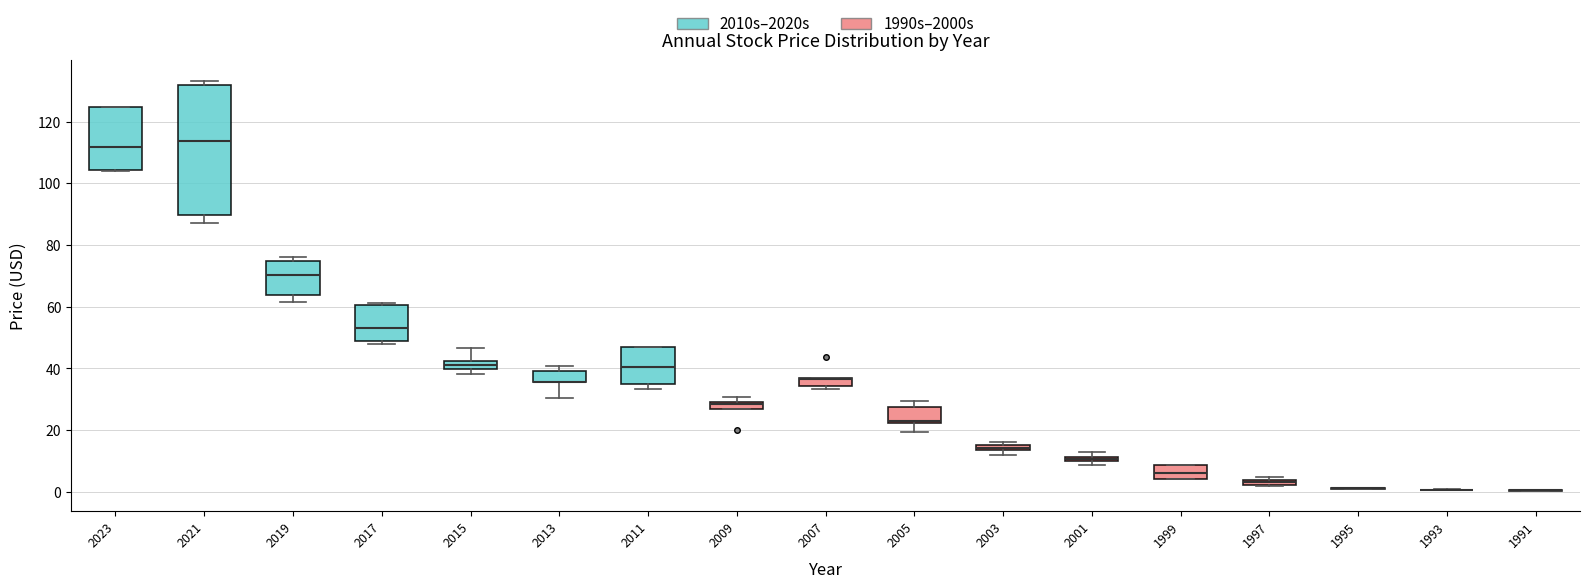

Comparing the boxes themselves (not the whiskers), which one is the tallest?

2021